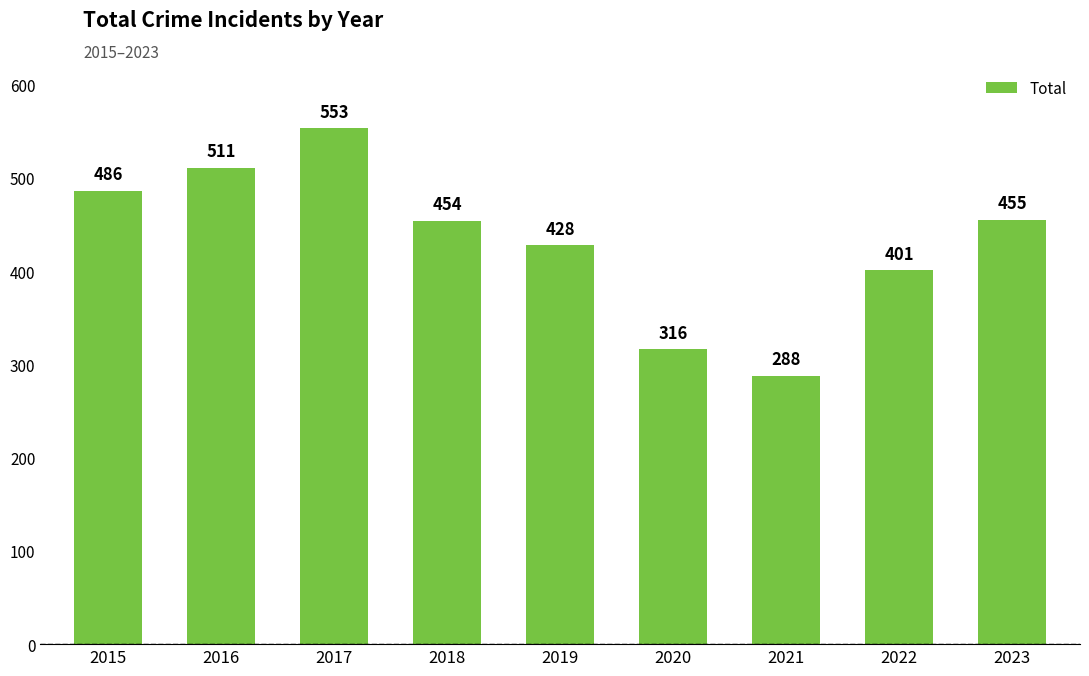

Is it true that the value at 2019 is 428?

True